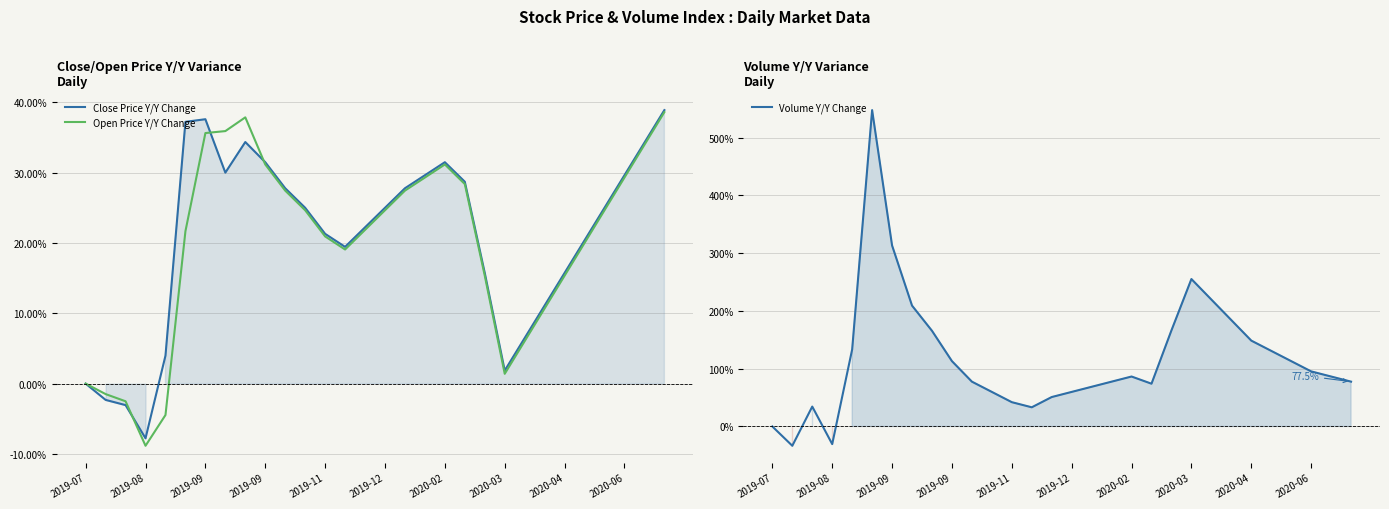

Which series changed the most between 2019-08 and 2019-09?

Volume Y/Y Change